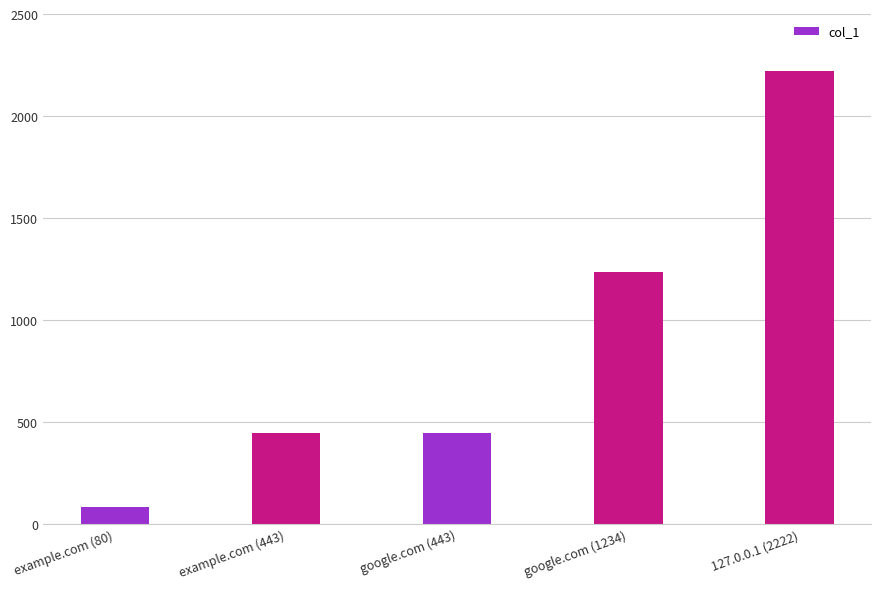

What is the smallest value displayed?

80